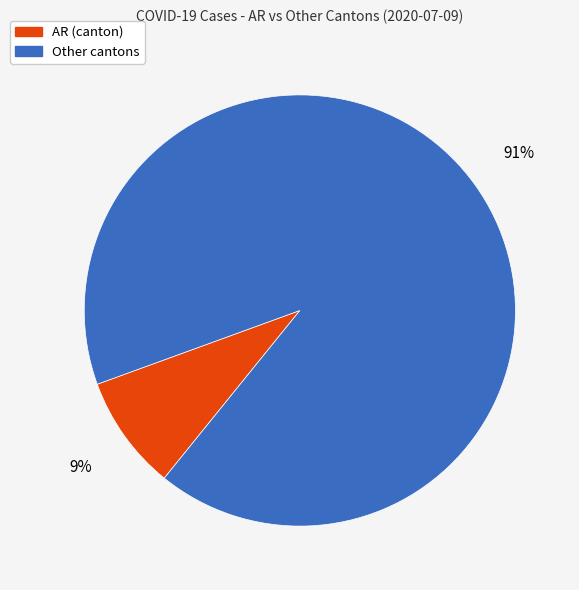

To the nearest percent, what is the average slice percentage?

50%